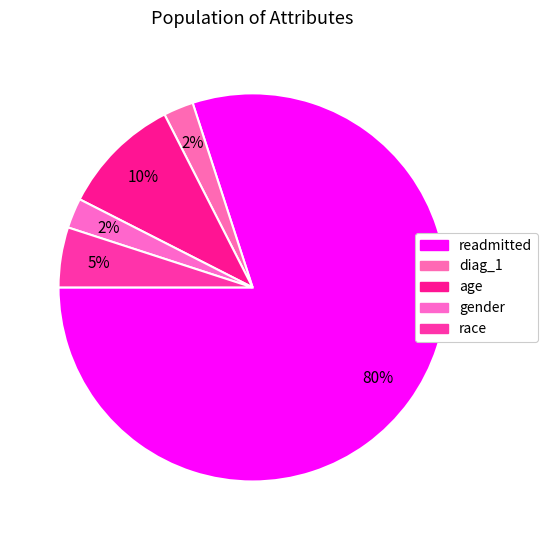

How many segments does this pie chart have?

5